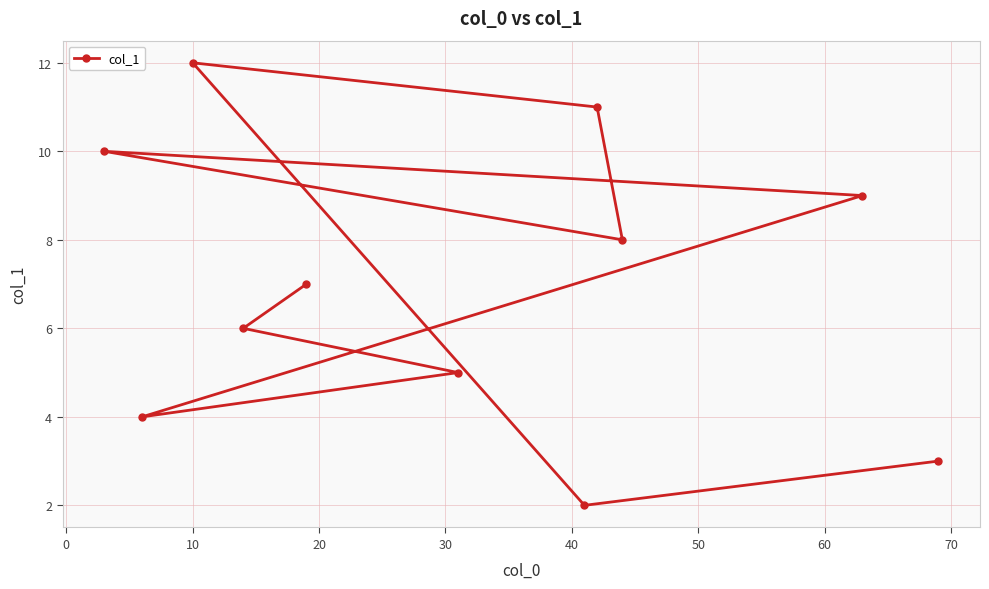

What is the value of the 1st point from the left?

10.0